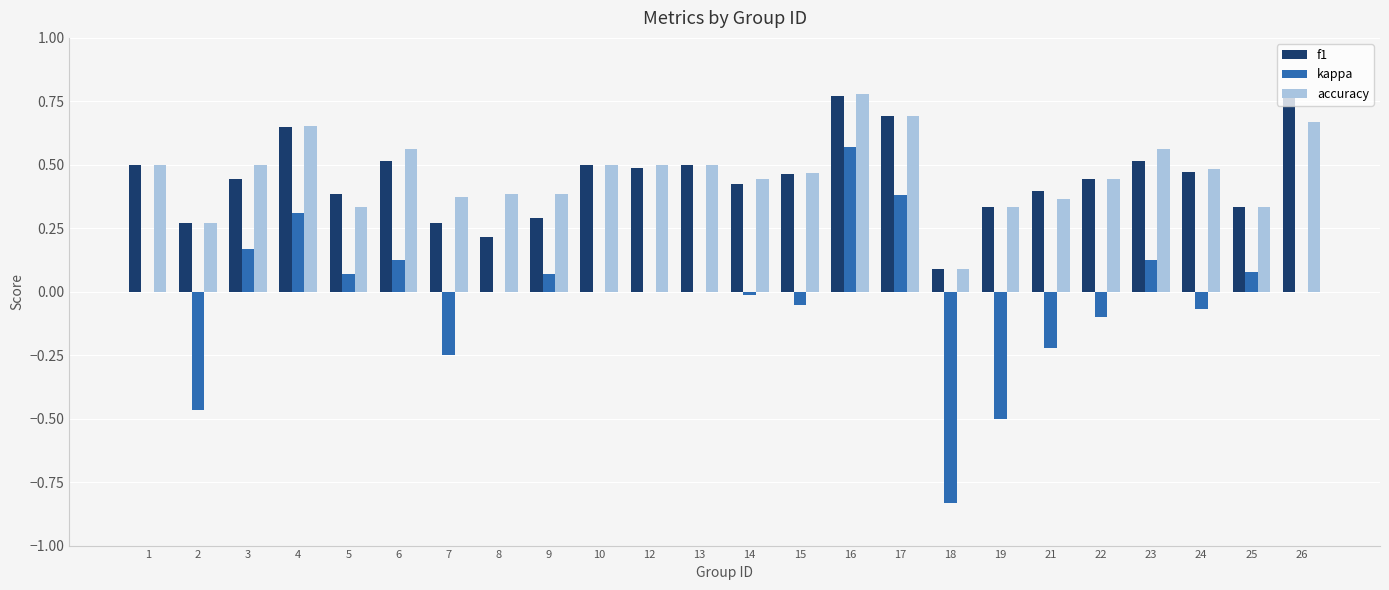

What is the total value across all series at 12?

1.0